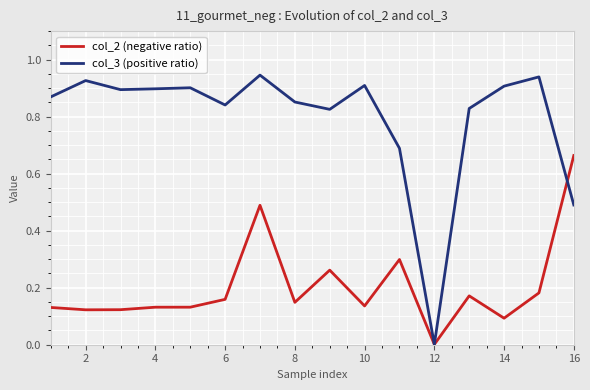

Rank the series by their maximum value, from highest to lowest.

col_3 (positive ratio), col_2 (negative ratio)